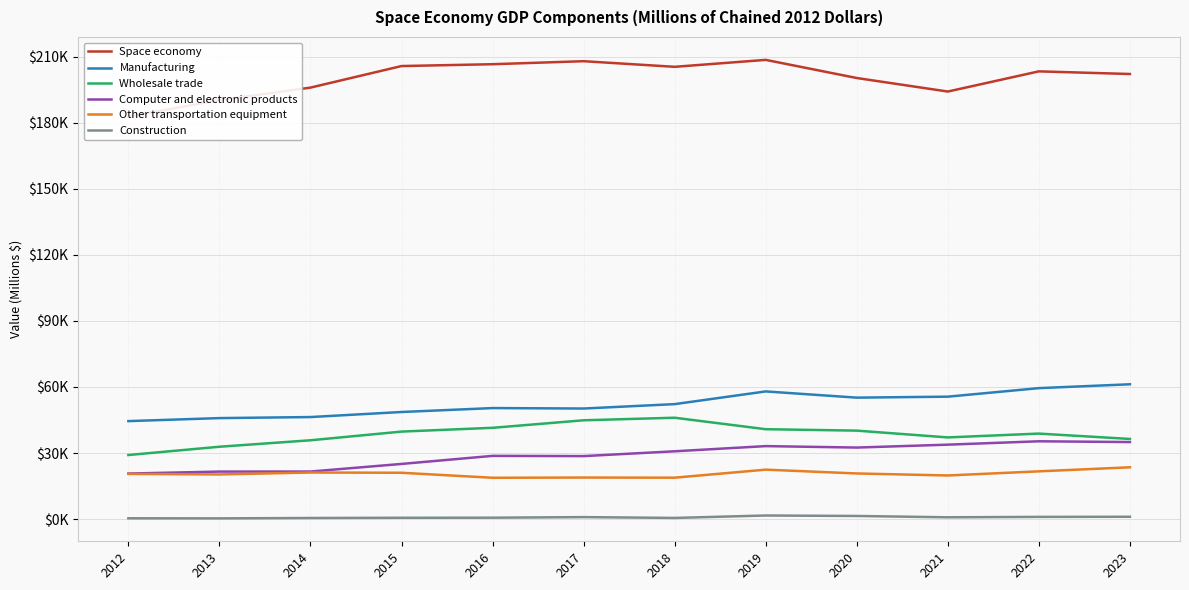

What is the highest value of the Wholesale trade series?

46038